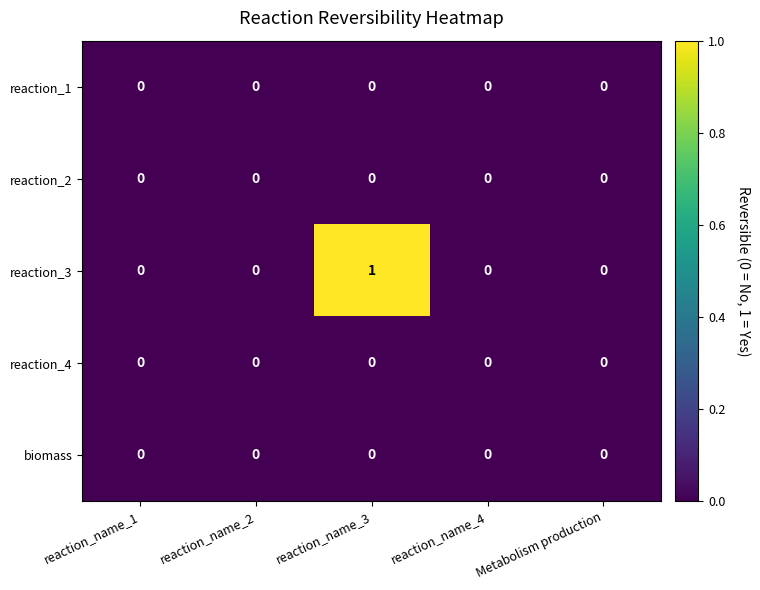

At which category does the chart reach its peak across all series?

reaction_name_3